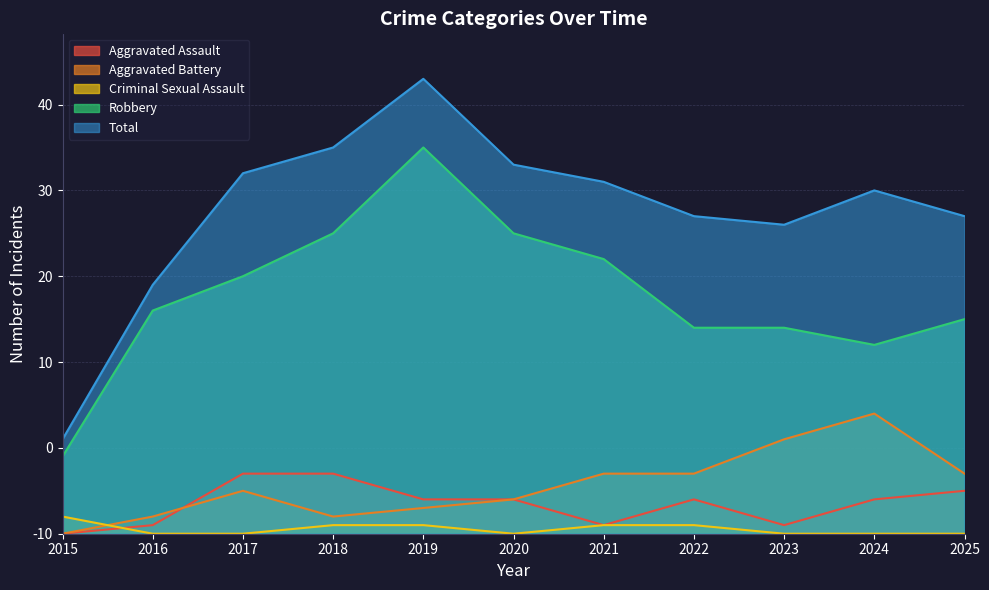

Where is the first local maximum for Aggravated Assault?

2022